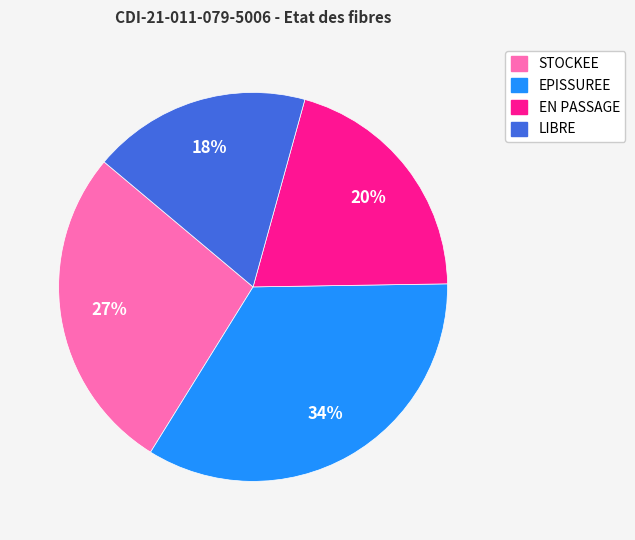

To the nearest percent, what percentage of the pie is EN PASSAGE?

20%